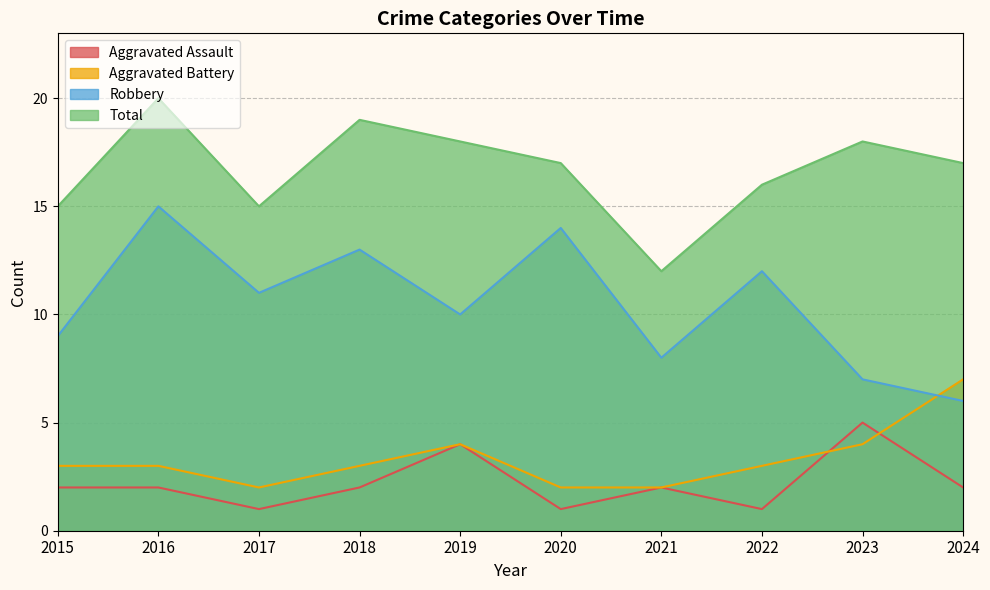

Does the chart display data point markers on the line(s)?

No